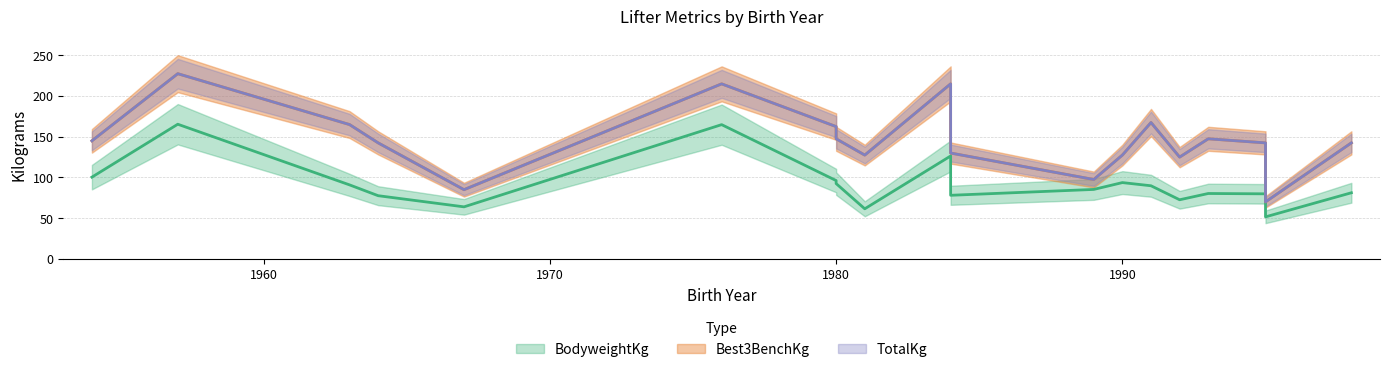

What value does the BodyweightKg series have at 1993?

80.3